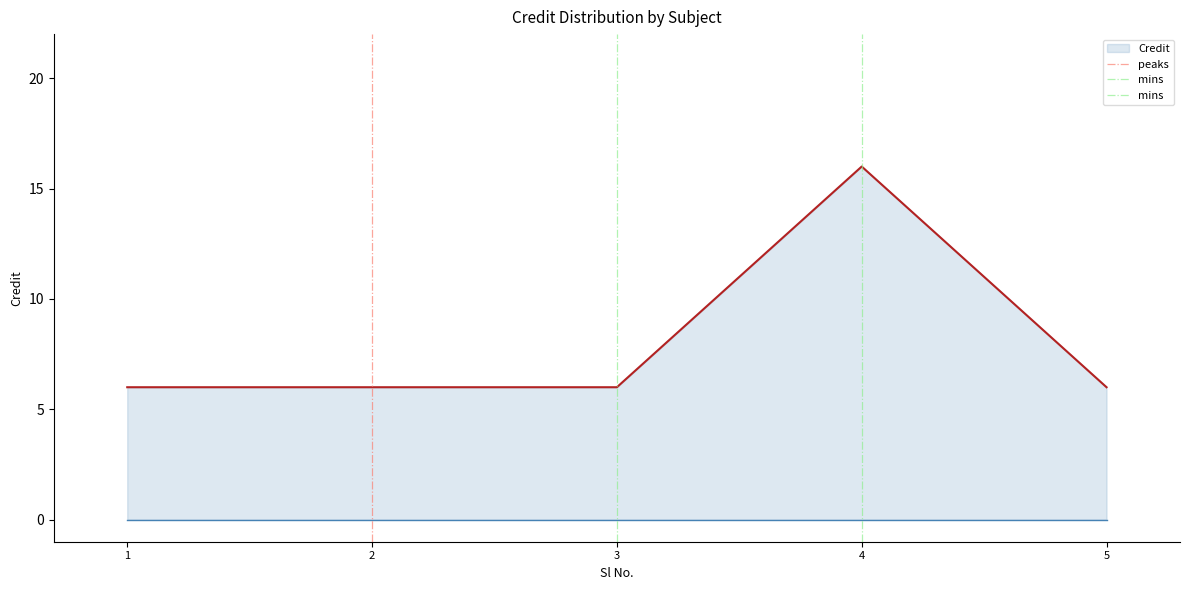

What is the minimum value for Credit?

6